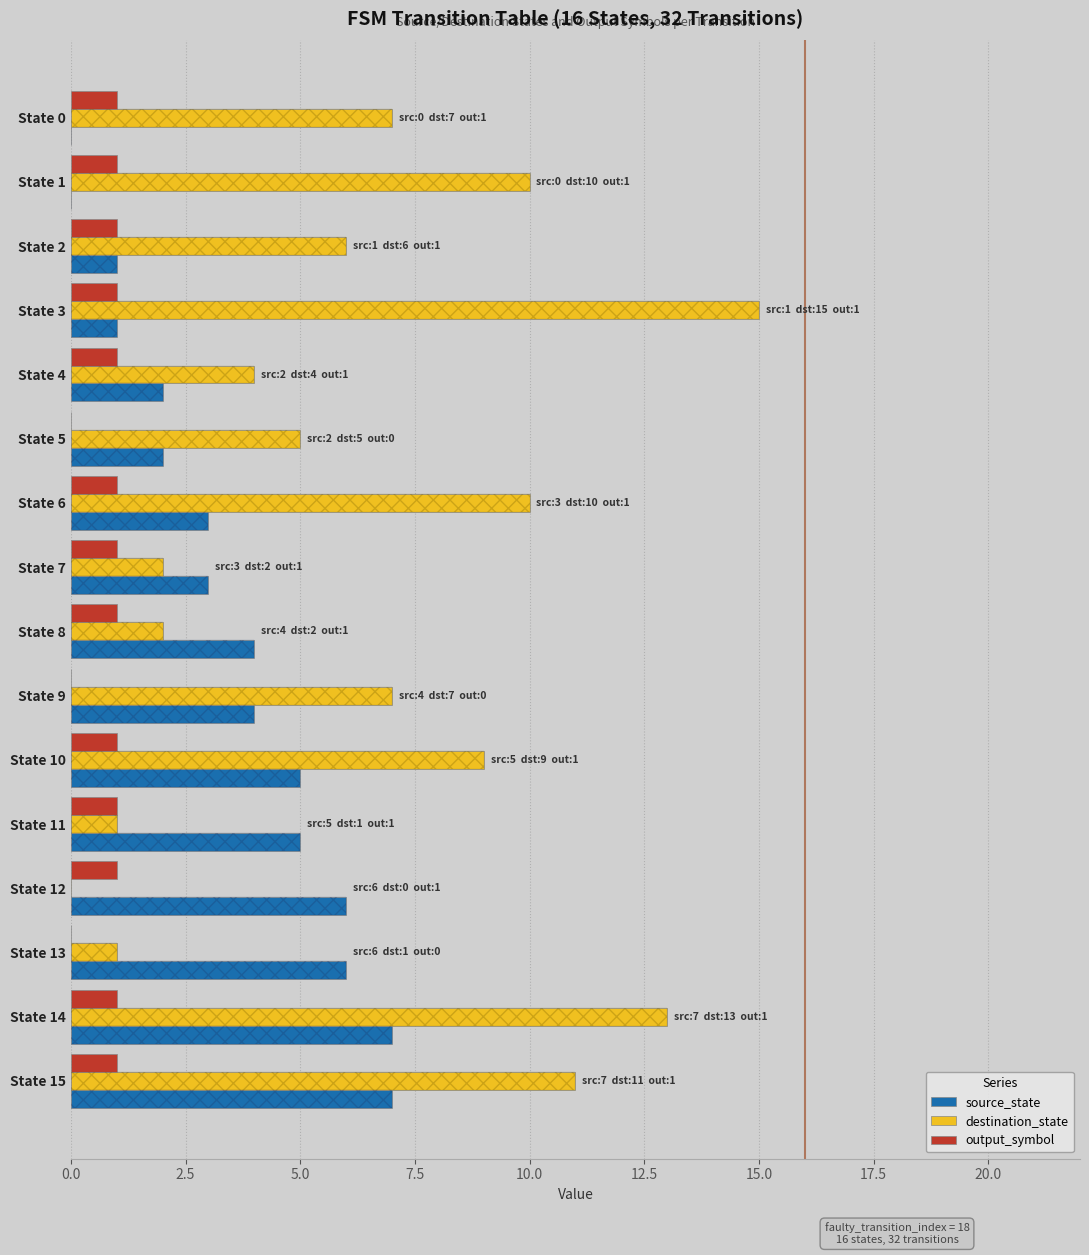

True or false: source_state has a value of 5 at State 10.

True